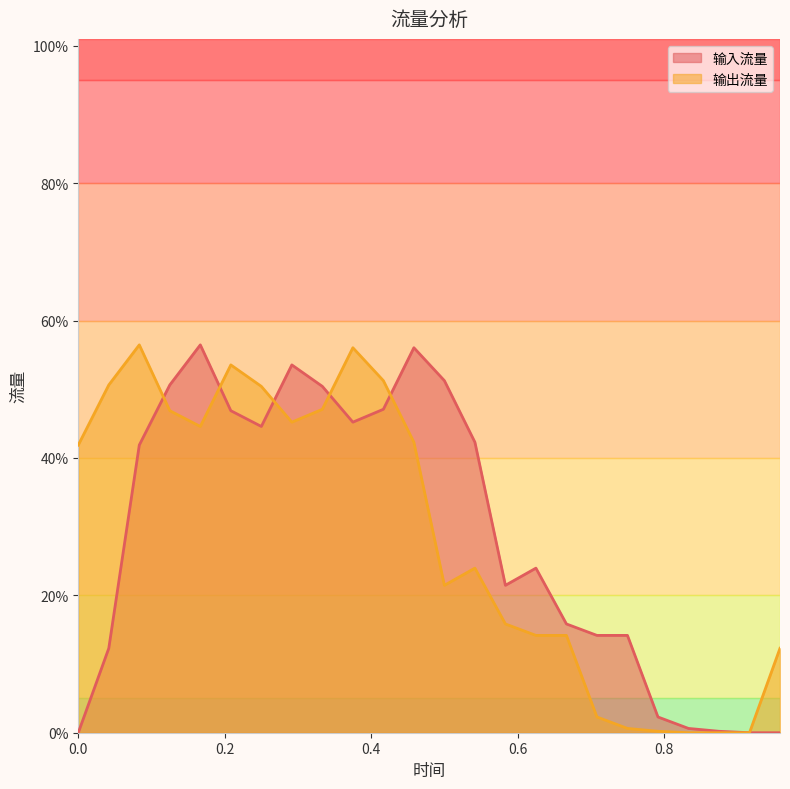

Is it true that 输出流量 equals 0.0 at 0.625?

False